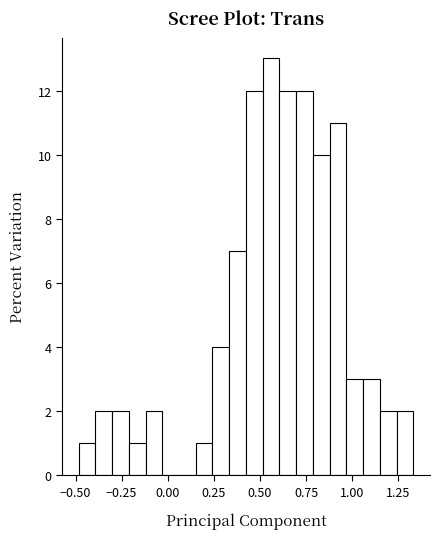

Read against the x-axis, roughly where is the centre of the tallest bar?

0.55